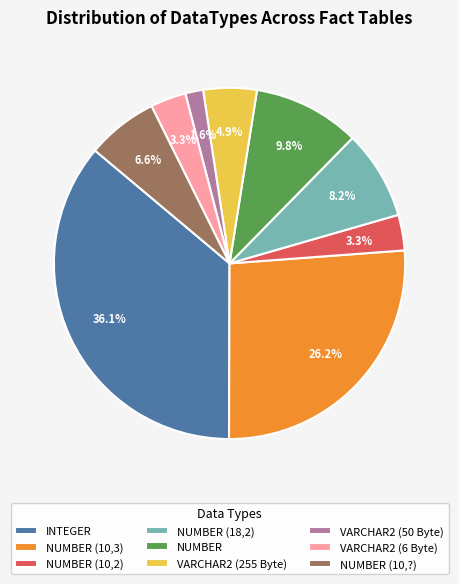

What is the smallest slice in the pie chart?

VARCHAR2 (50 Byte)